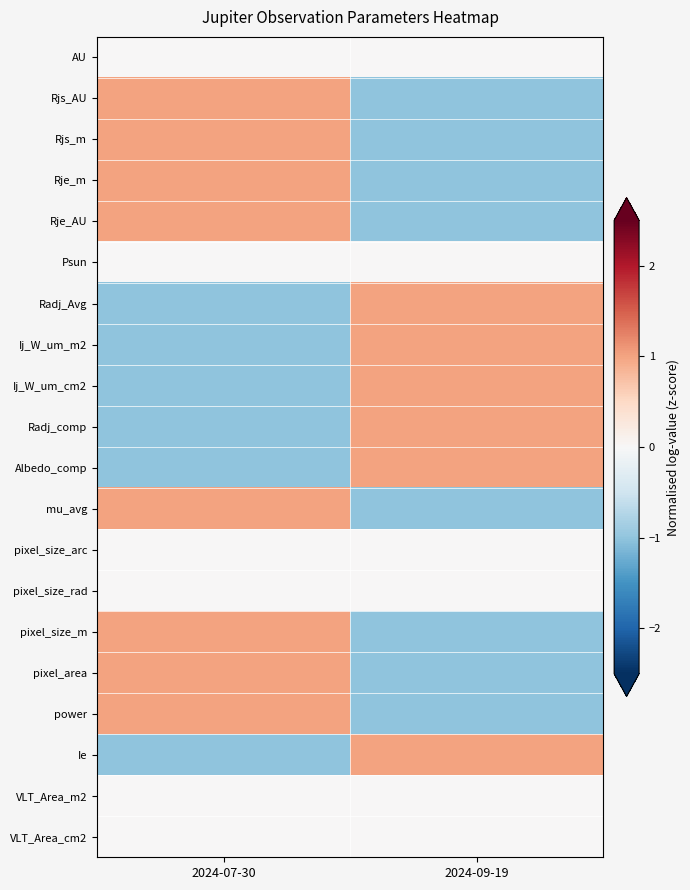

At which category is the sum across all series the highest?

2024-07-30